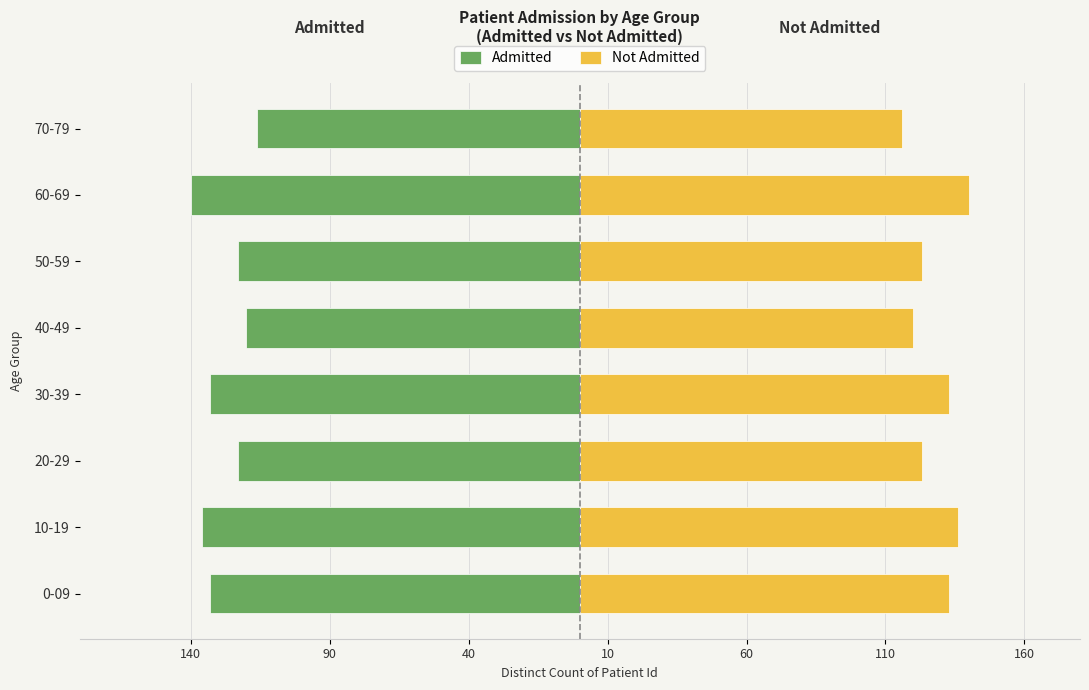

How many distinct data groups are displayed?

2